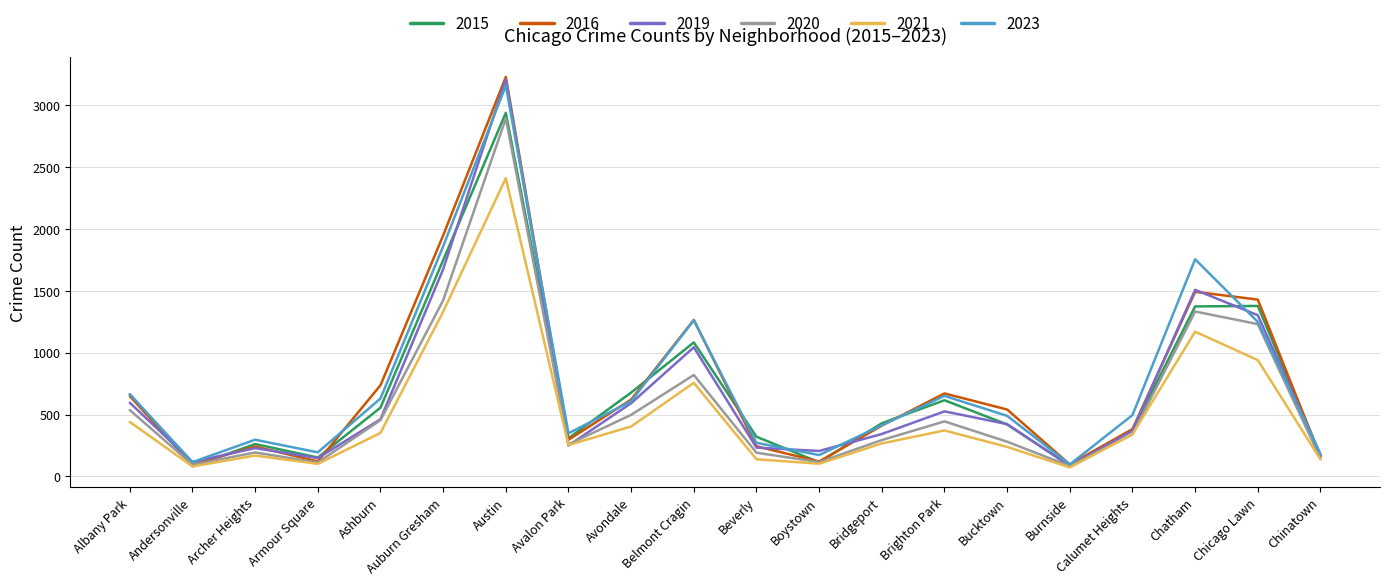

The value of 2023 at Belmont Cragin is 314. True or false?

False